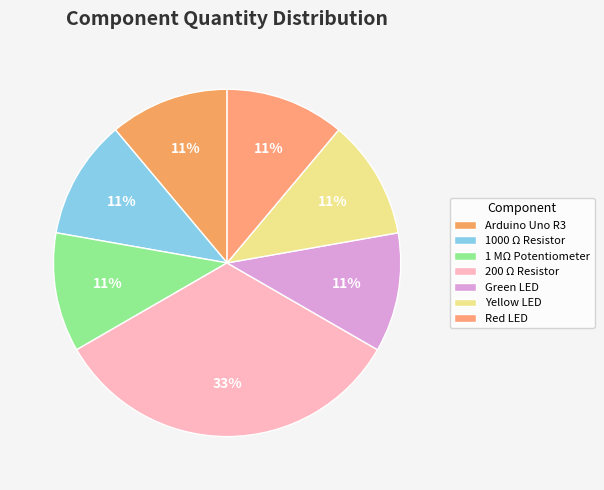

To the nearest percent, what is the difference between the largest and smallest slice percentages?

22%